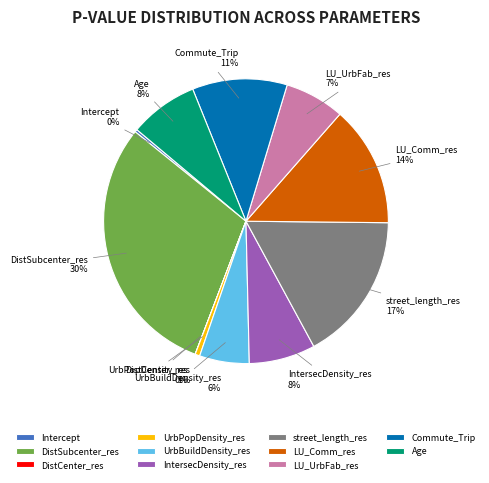

Is it true that DistSubcenter_res is 30% of the pie?

True